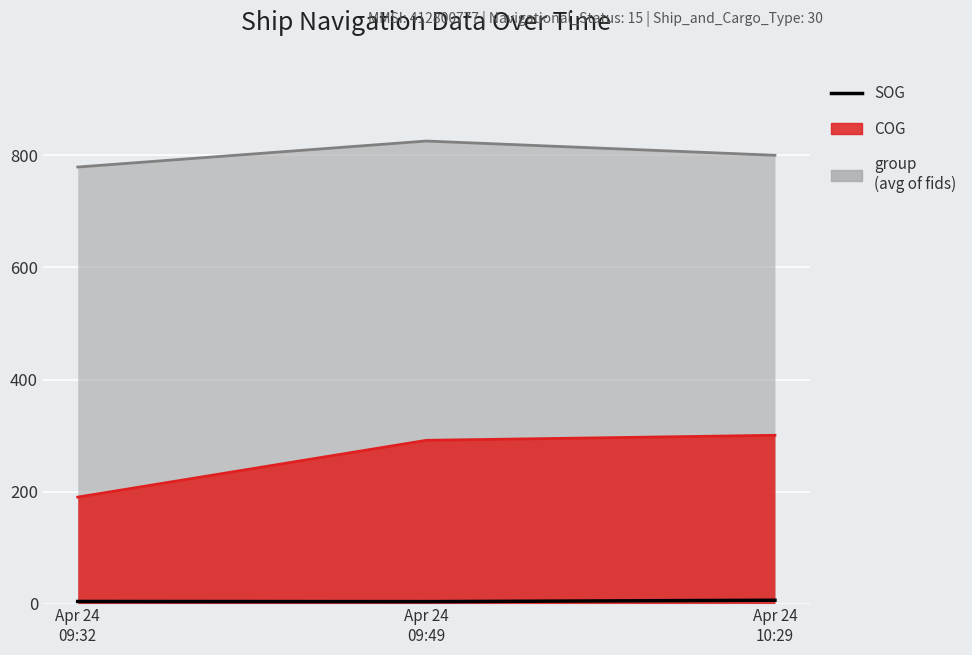

The chart shows a value of 4.9 at Apr 24
09:32. True or false?

False